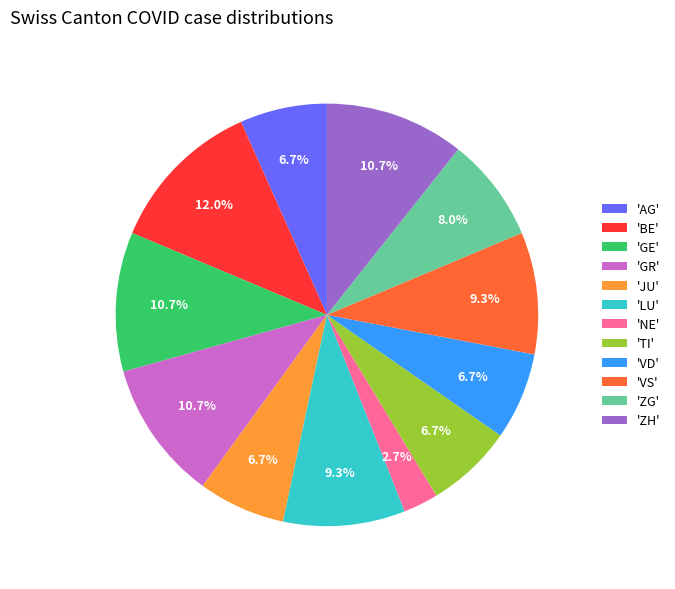

Which has a higher value, 'JU' or 'VS'?

'VS'